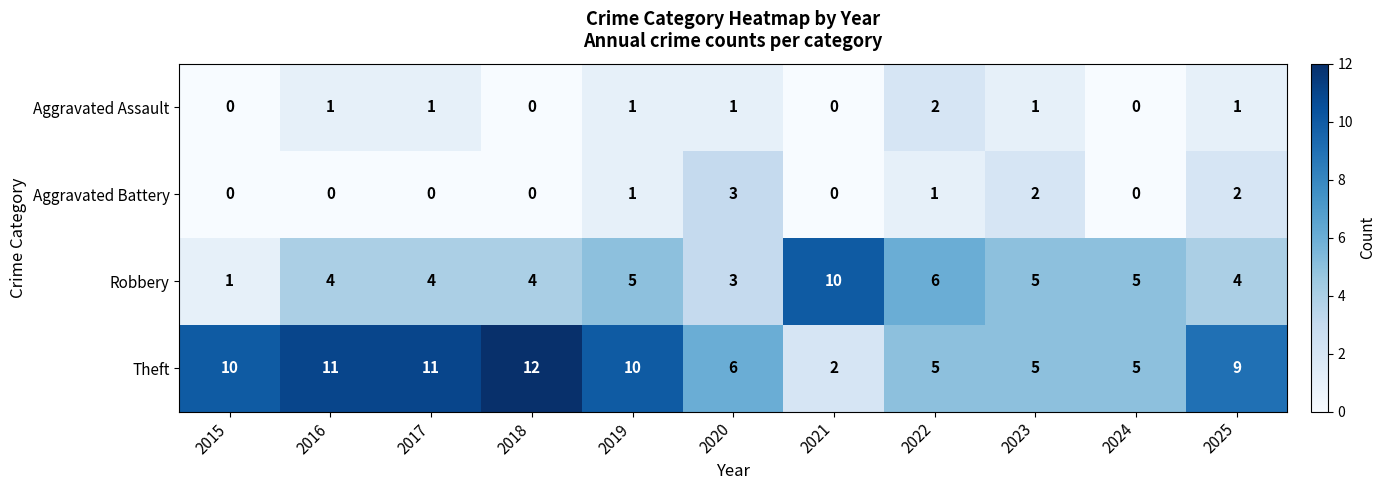

What is the sum of all Theft values?

86